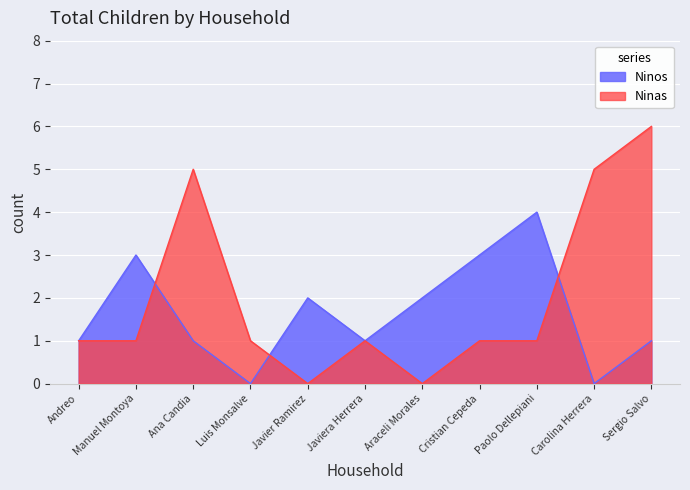

How many intersections are there between Ninos and Ninas?

3